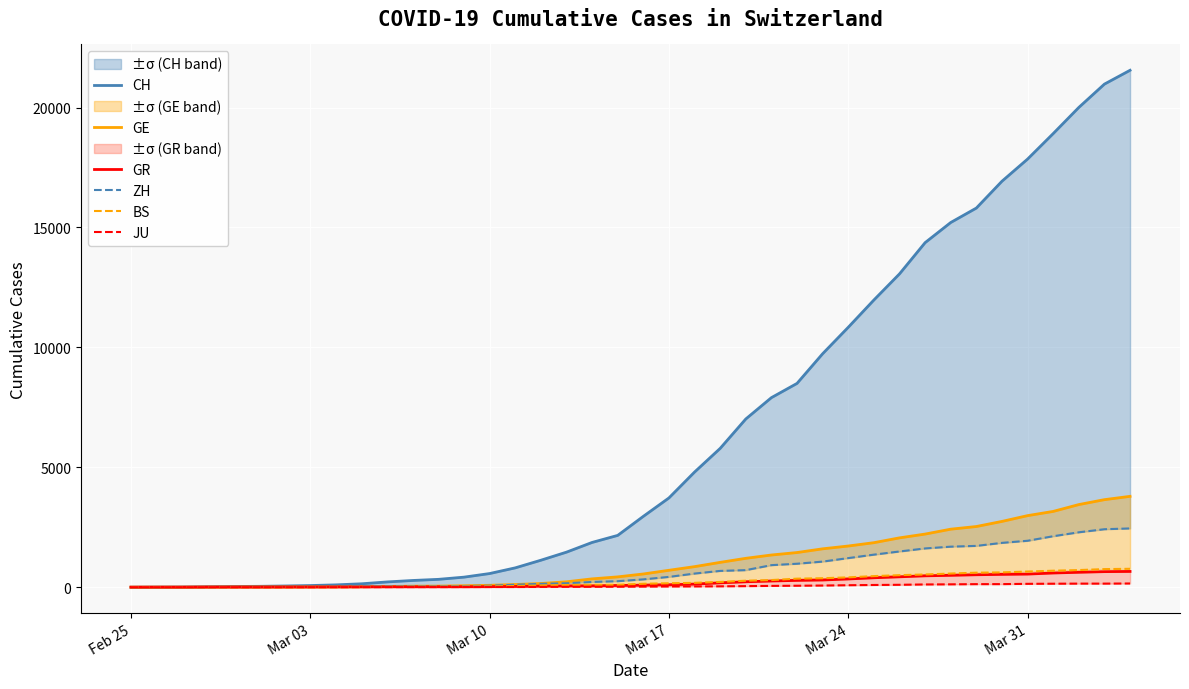

The value of JU at Mar 03 is 1. True or false?

False